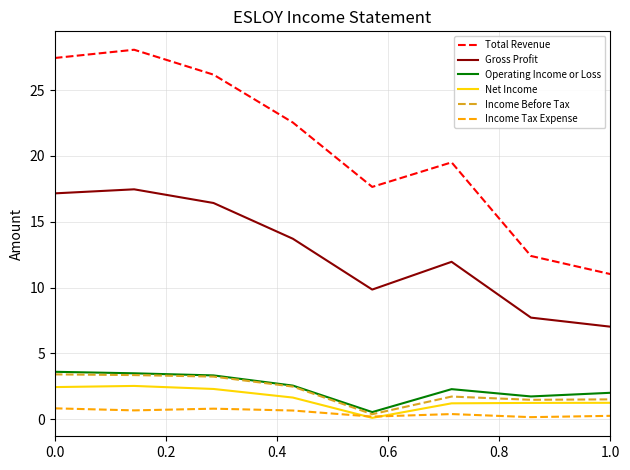

What is the maximum value for Total Revenue?

28.1